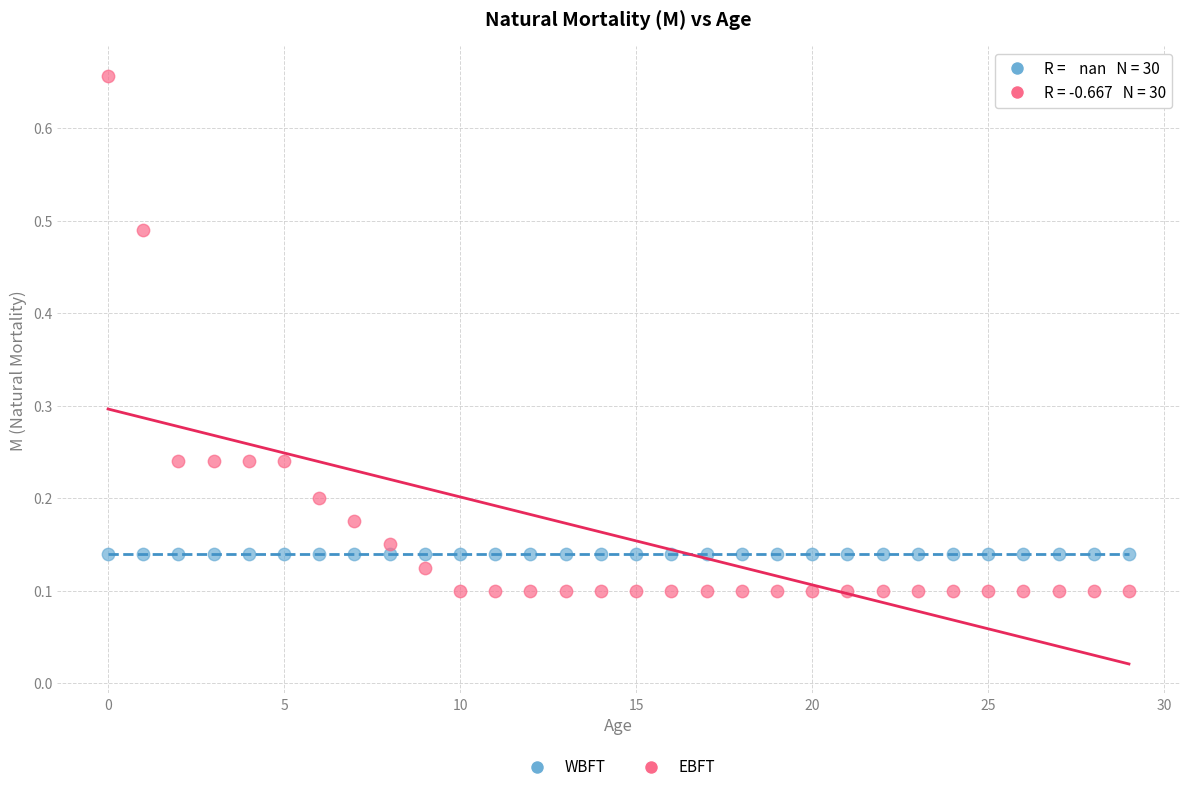

Which series reaches the maximum Y coordinate?

EBFT